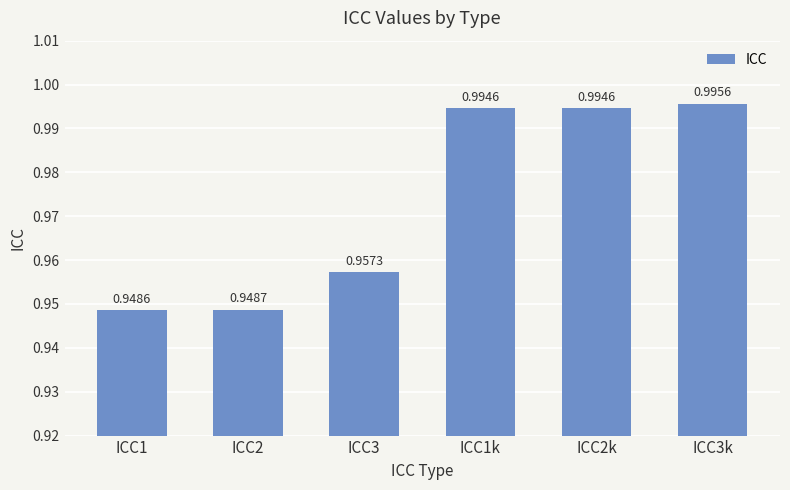

Which has a higher value, ICC3k or ICC1k?

ICC3k